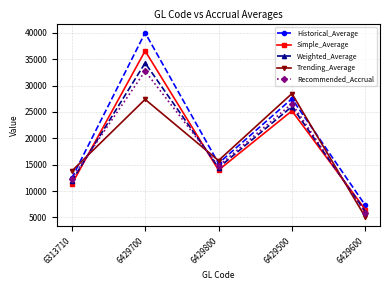

The Recommended_Accrual series shows 7702.3 at 6429700. True or false?

False